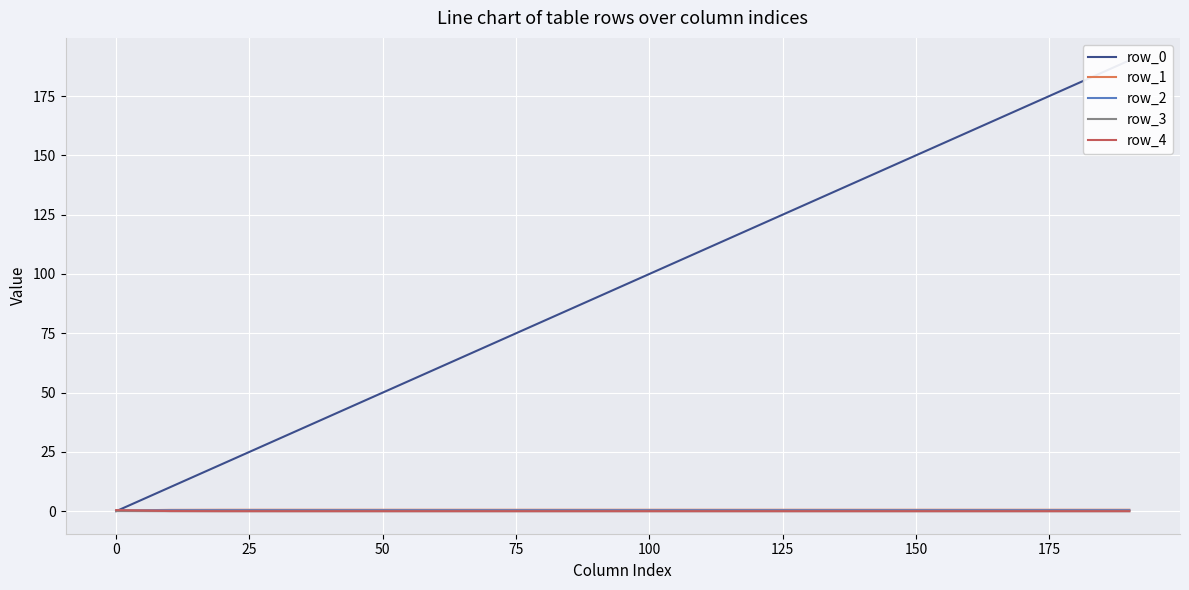

How many times do row_0 and row_1 cross each other?

1